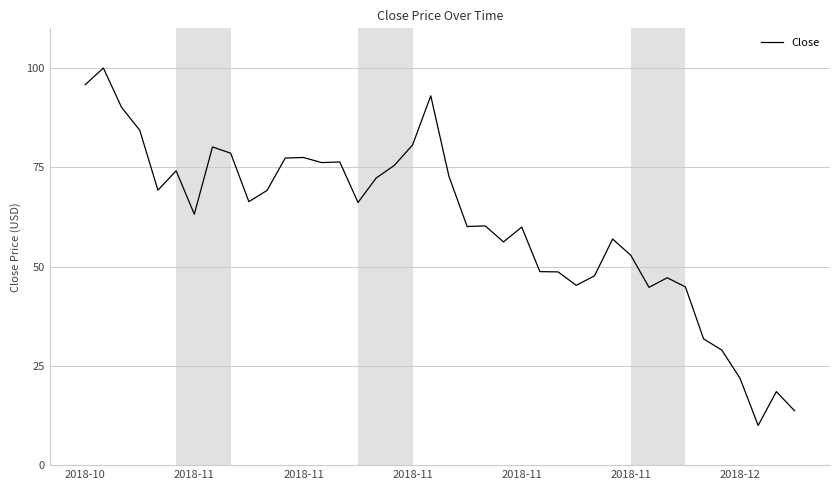

What is the smallest value displayed?

10.0